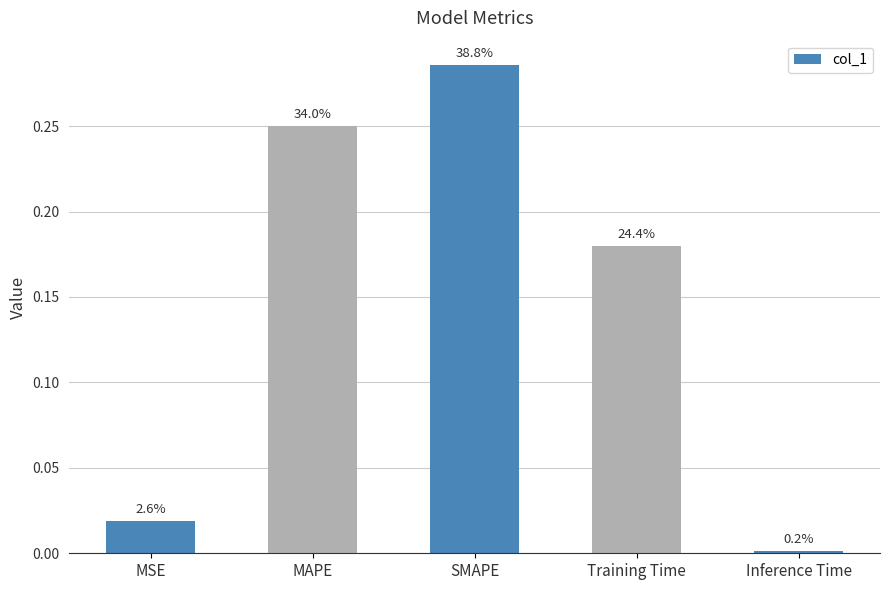

How many bars are there in total?

5